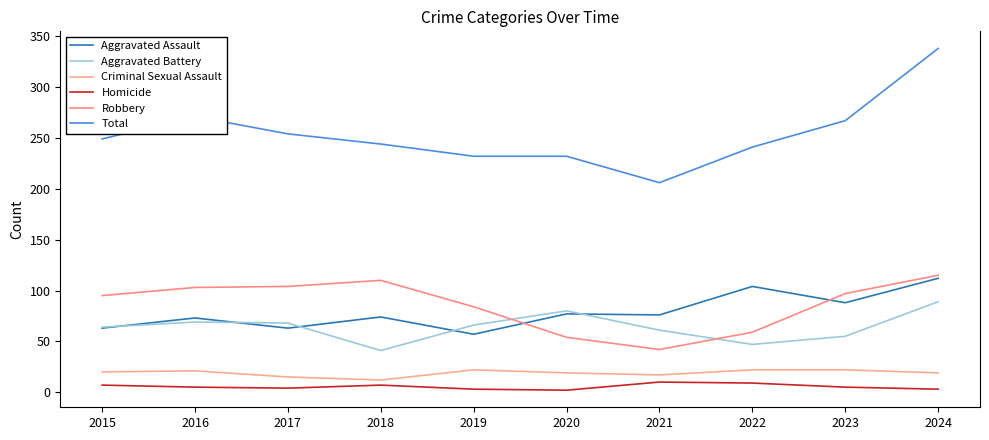

At which category does the chart reach its peak across all series?

2024